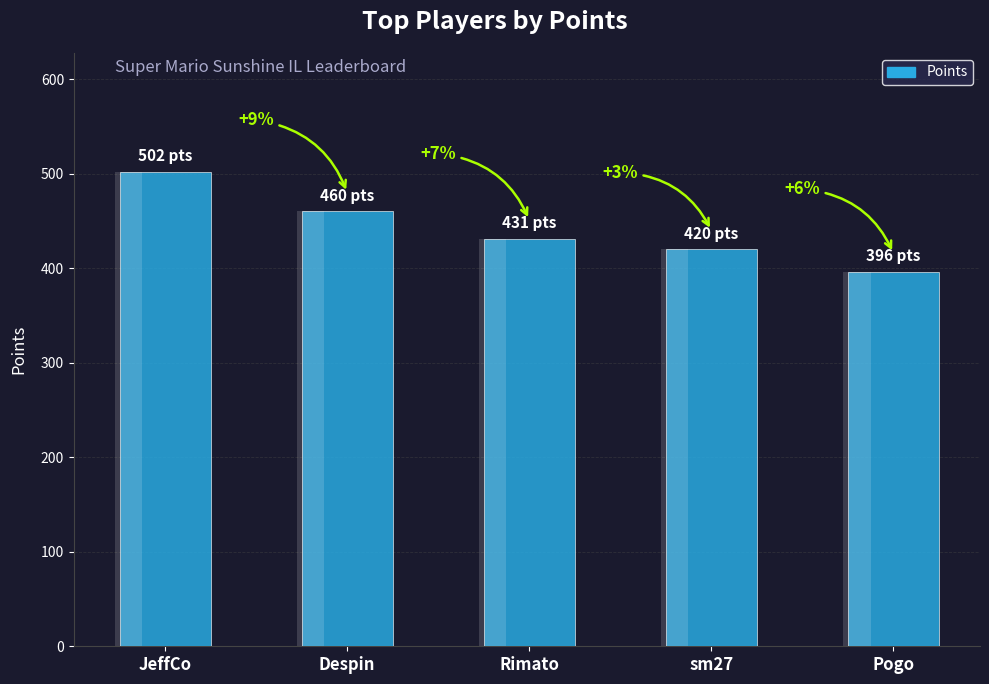

The chart shows a value of 460 at Despin. True or false?

True